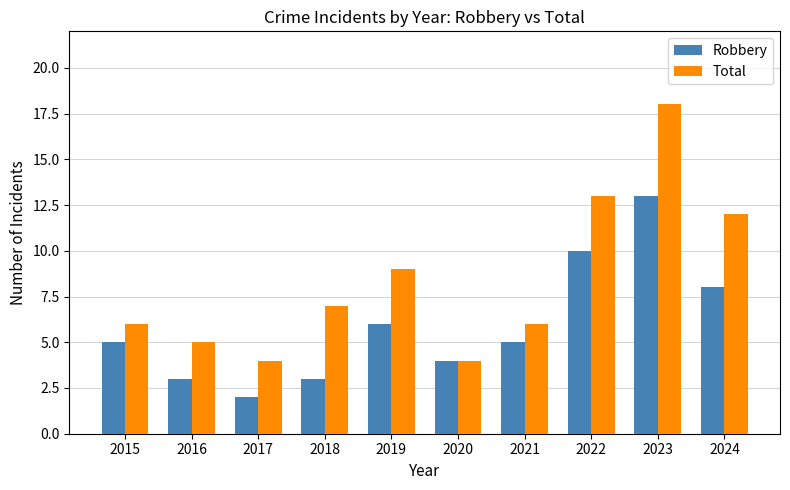

Reading left to right, list all the values displayed in this chart.

Robbery: 2015=5	2016=3	2017=2	2018=3	2019=6	2020=4	2021=5	2022=10	2023=13	2024=8
Total: 2015=6	2016=5	2017=4	2018=7	2019=9	2020=4	2021=6	2022=13	2023=18	2024=12